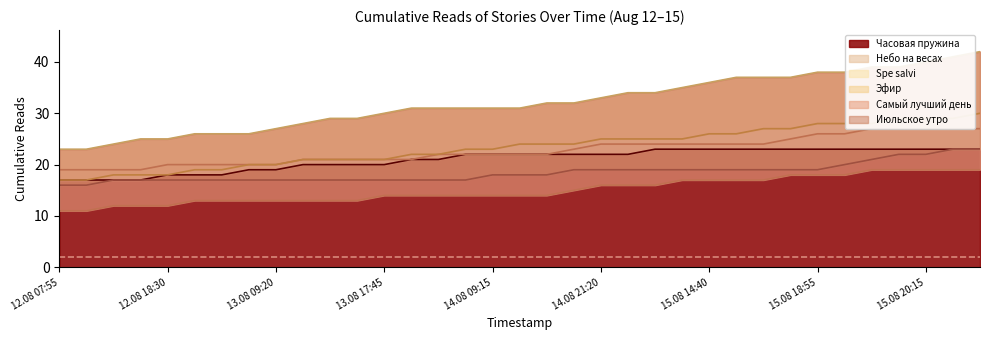

How many values in the Небо на весах series exceed 22?

16